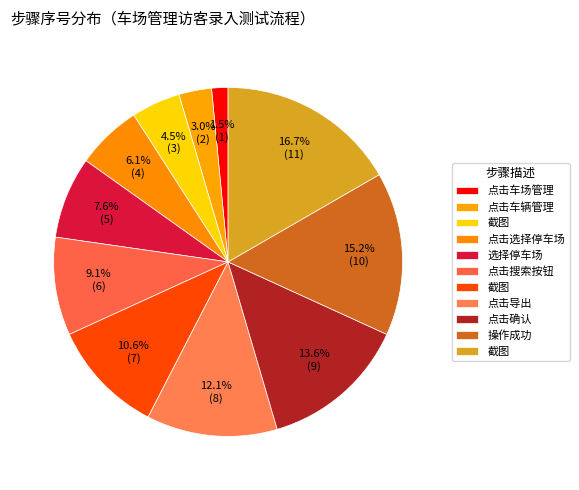

Count the number of slices in the pie.

11